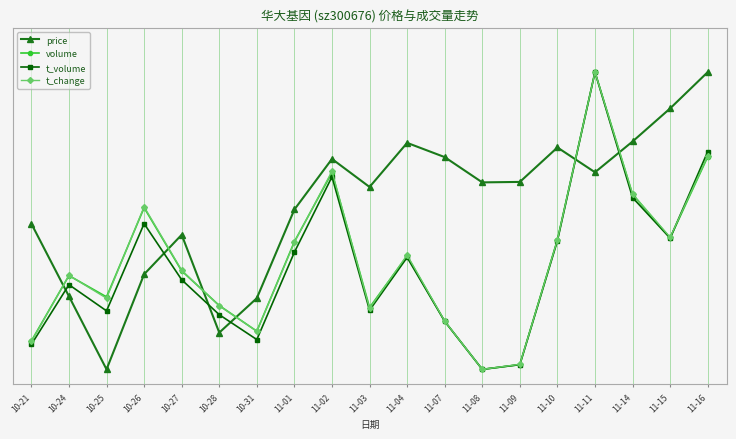

What are all the series names shown in the legend?

price, volume, t_volume, t_change